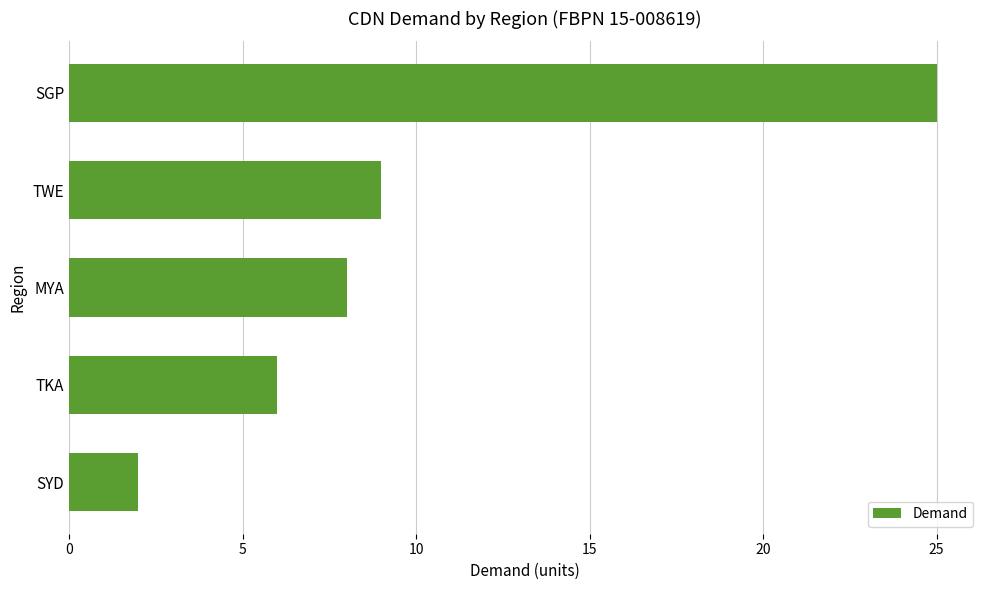

Where is the data nearest to the value 13?

TWE